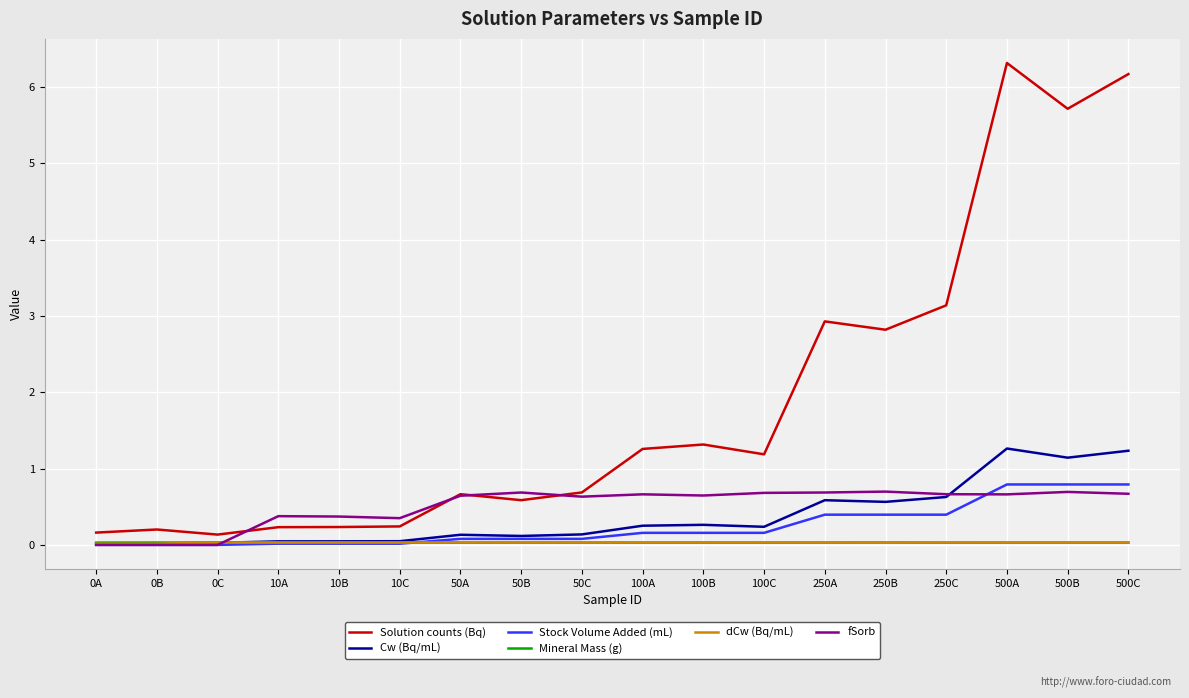

True or false: dCw (Bq/mL) has more than 0 points higher than both neighbors.

True